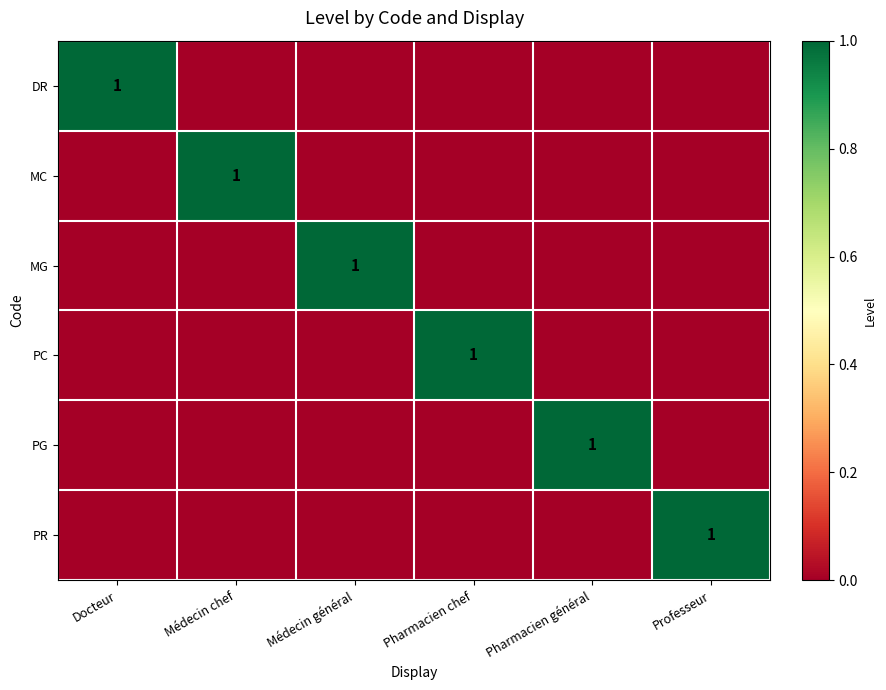

The PC series shows 1 at Pharmacien chef. True or false?

True